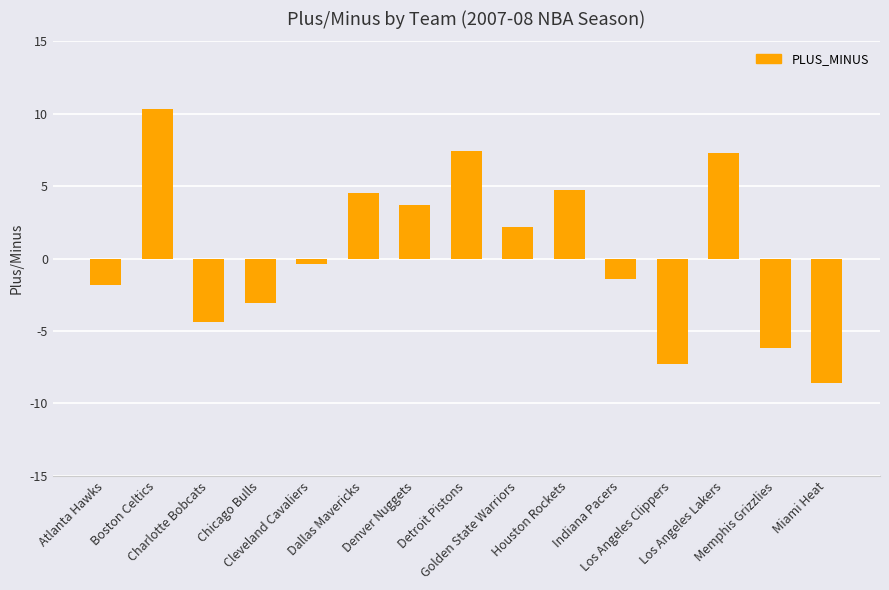

The chart shows a value of 5.9 at Dallas Mavericks. True or false?

False